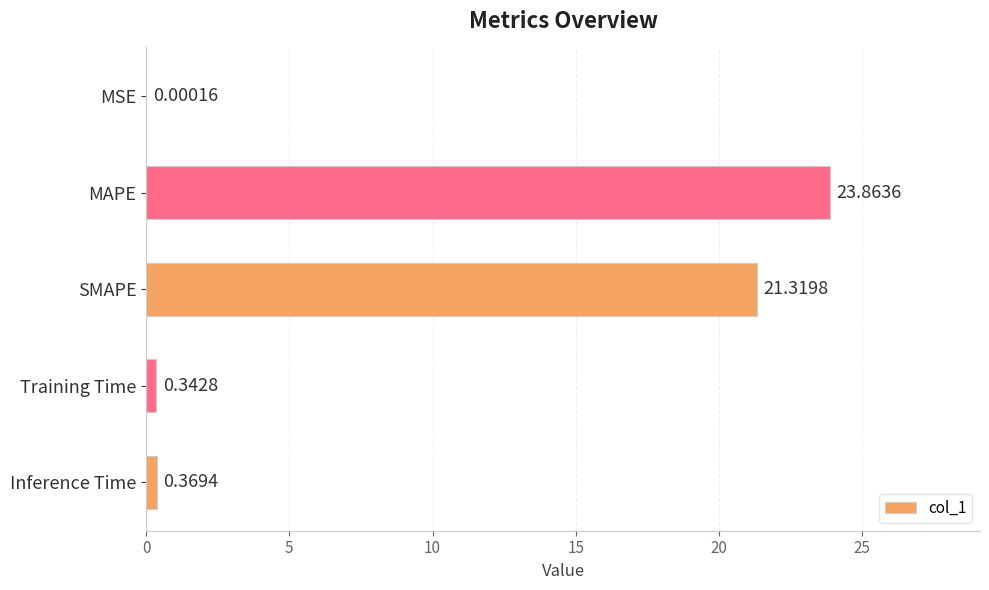

What is the change in value from MAPE to SMAPE?

-2.5